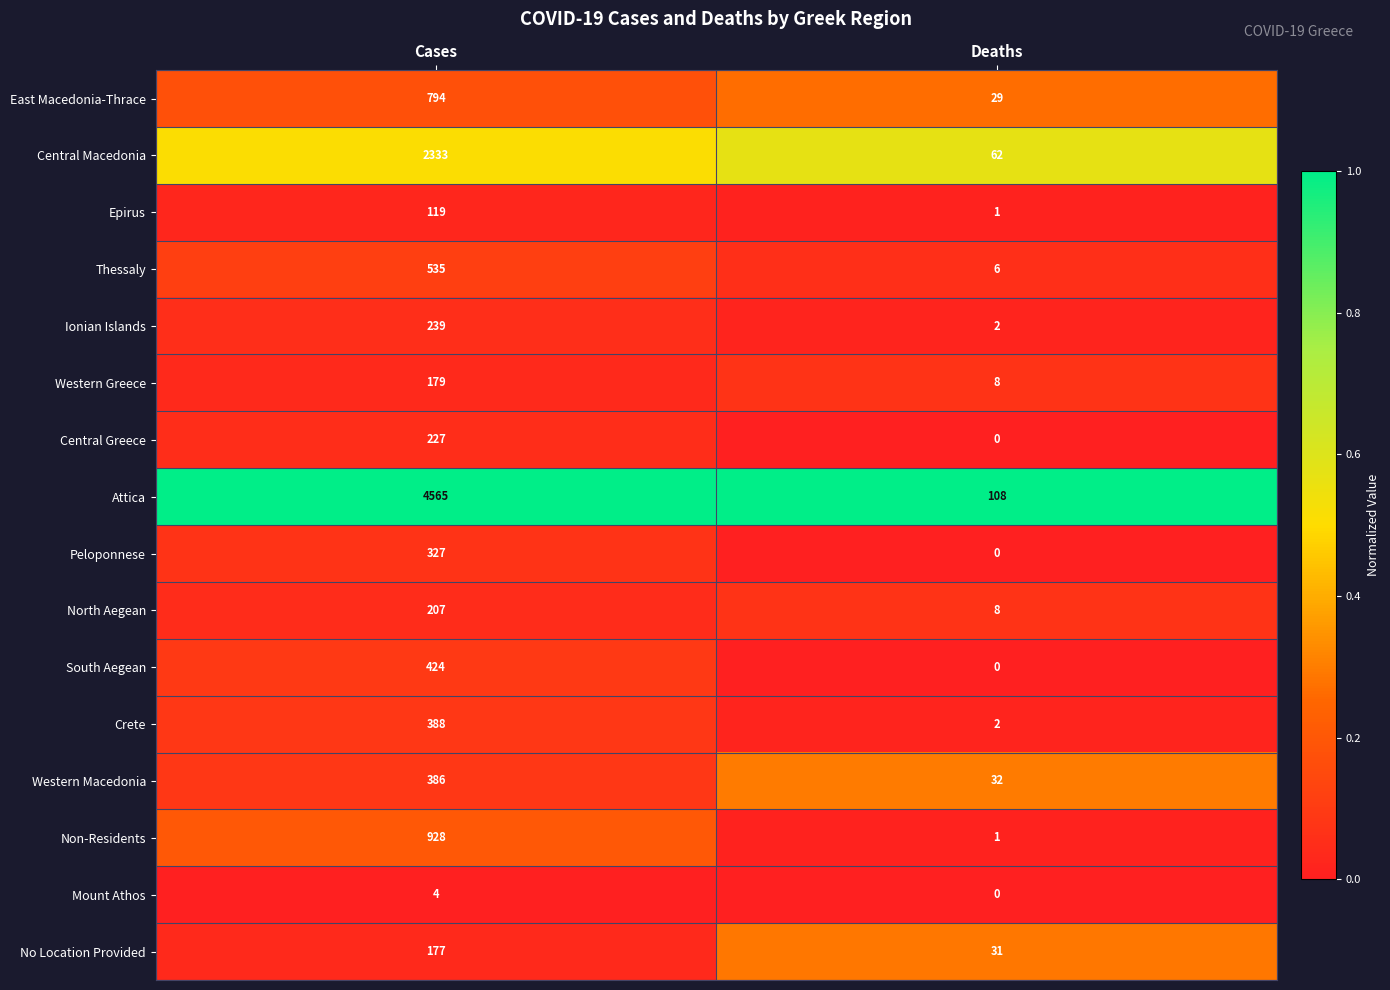

At Cases, list the series in order from smallest to largest.

Mount Athos, Epirus, No Location Provided, Western Greece, North Aegean, Central Greece, Ionian Islands, Peloponnese, Western Macedonia, Crete, South Aegean, Thessaly, East Macedonia-Thrace, Non-Residents, Central Macedonia, Attica